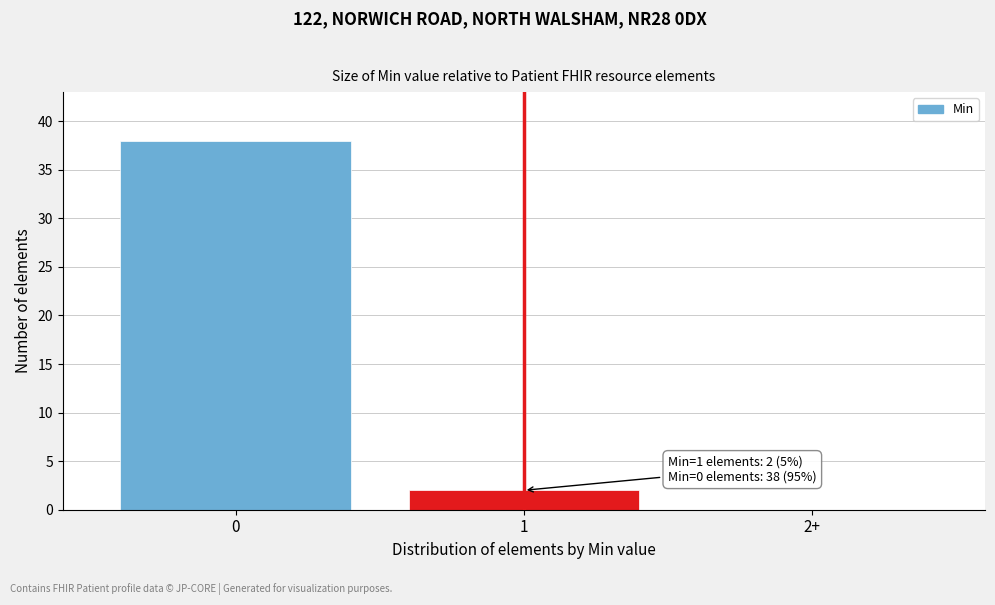

Reading right to left, transcribe all the data shown in this chart.

2+=0	1=2	0=38